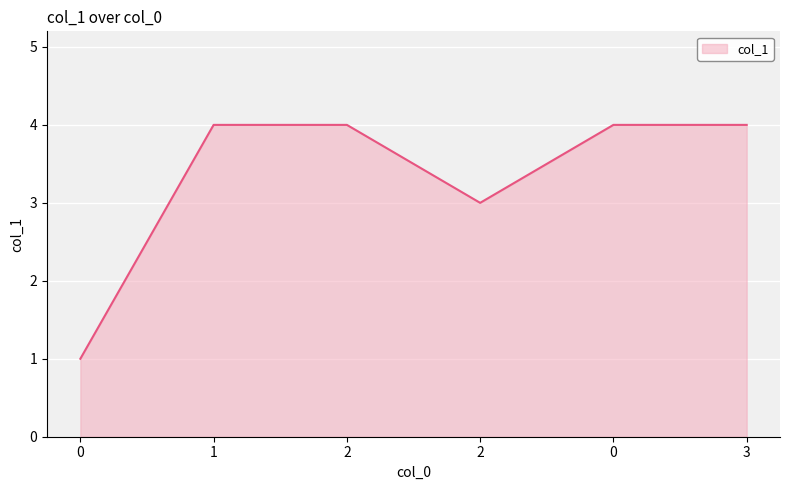

What is the maximum value shown in the chart?

4